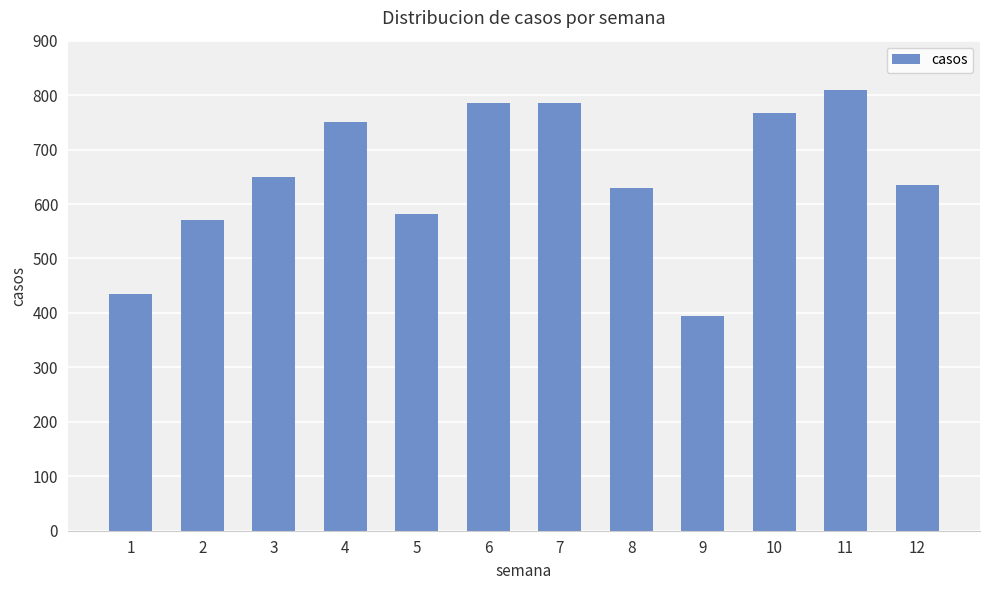

What is the approximate value at 5?

581